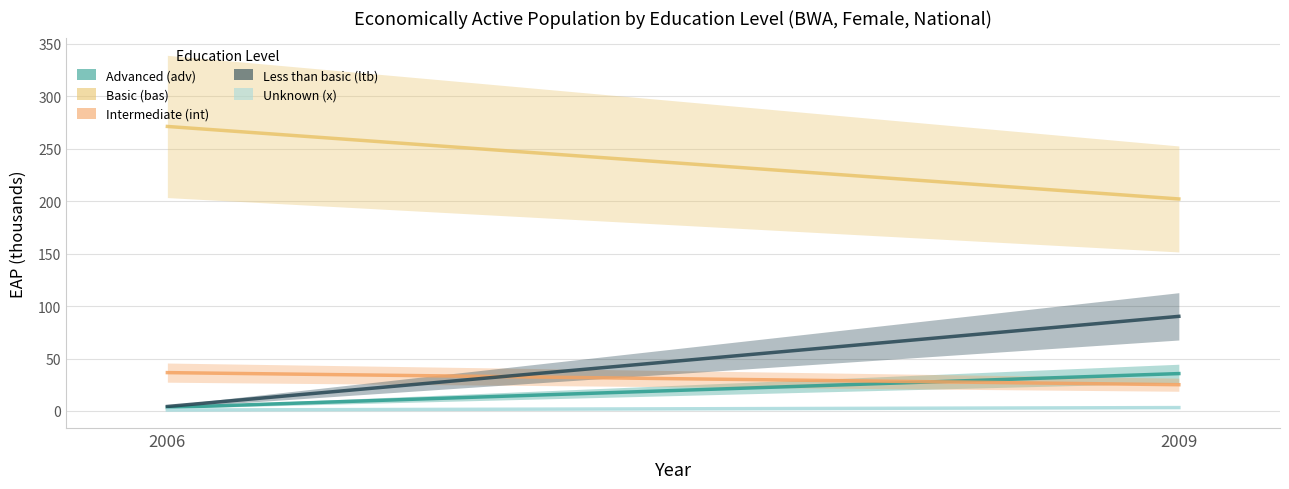

What value does the Basic (bas) series have at 2006?

271.3